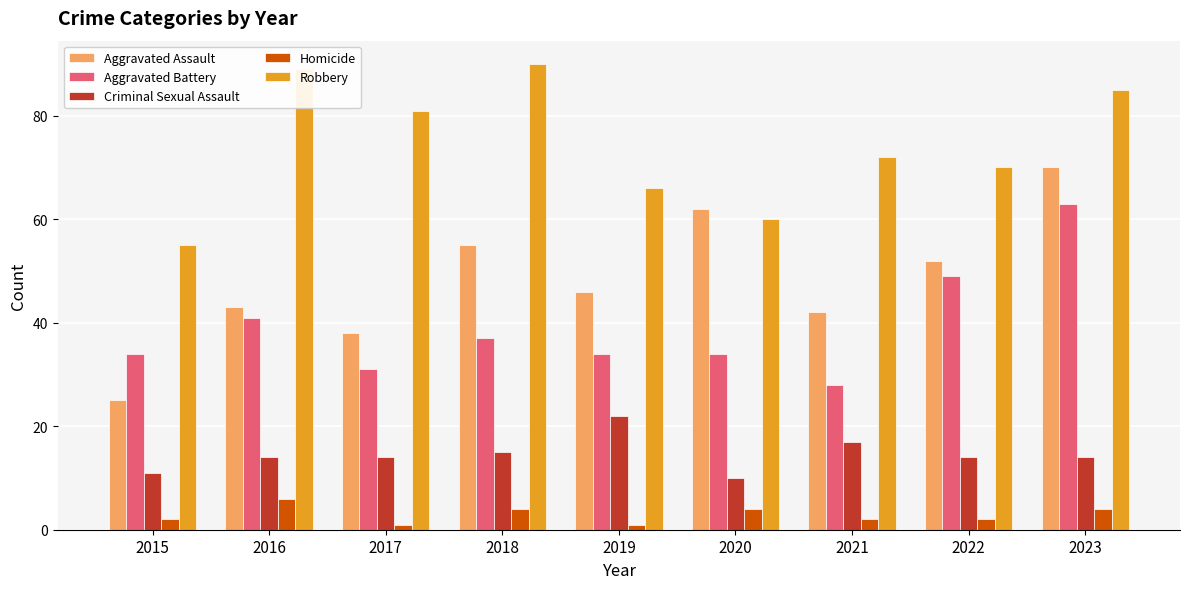

How many categories are shown in the chart?

9